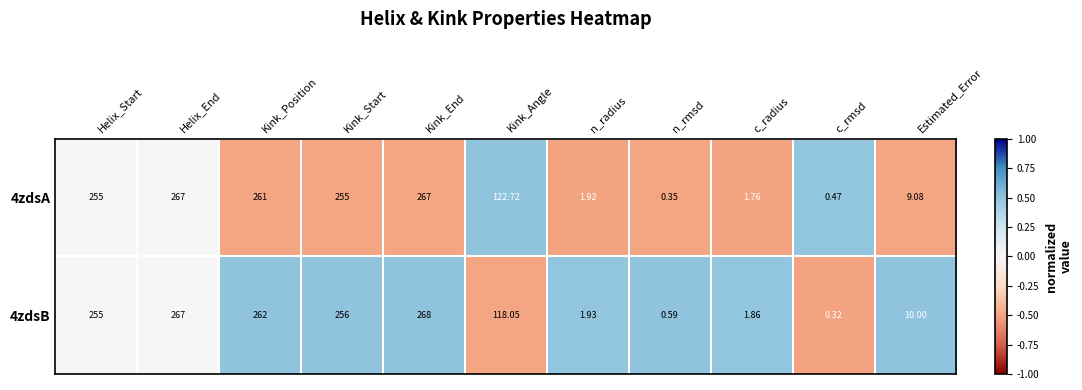

Which series changed the most between c_rmsd and Estimated_Error?

4zdsB